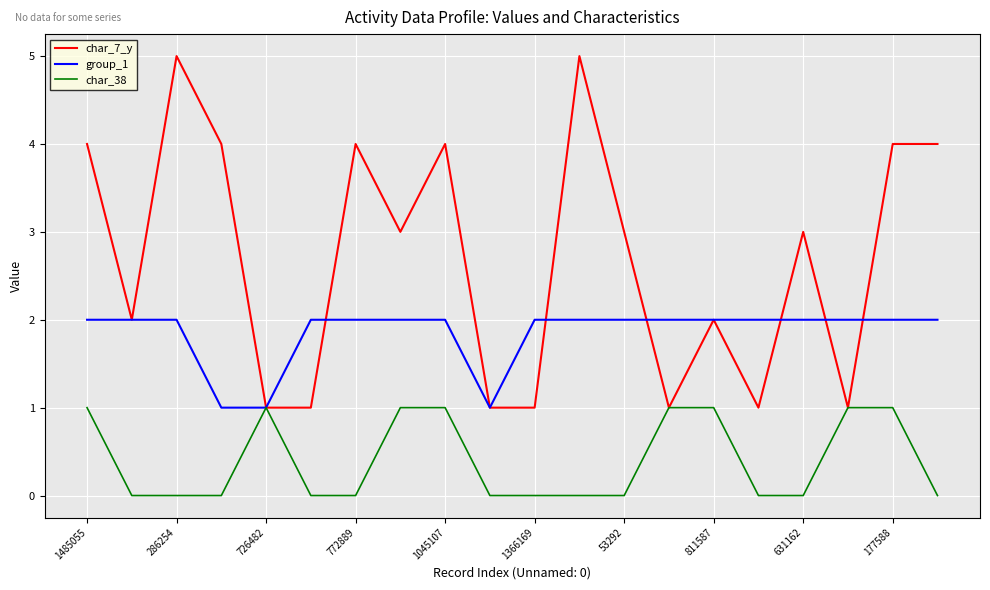

Is this an area chart (filled region under the line)?

No